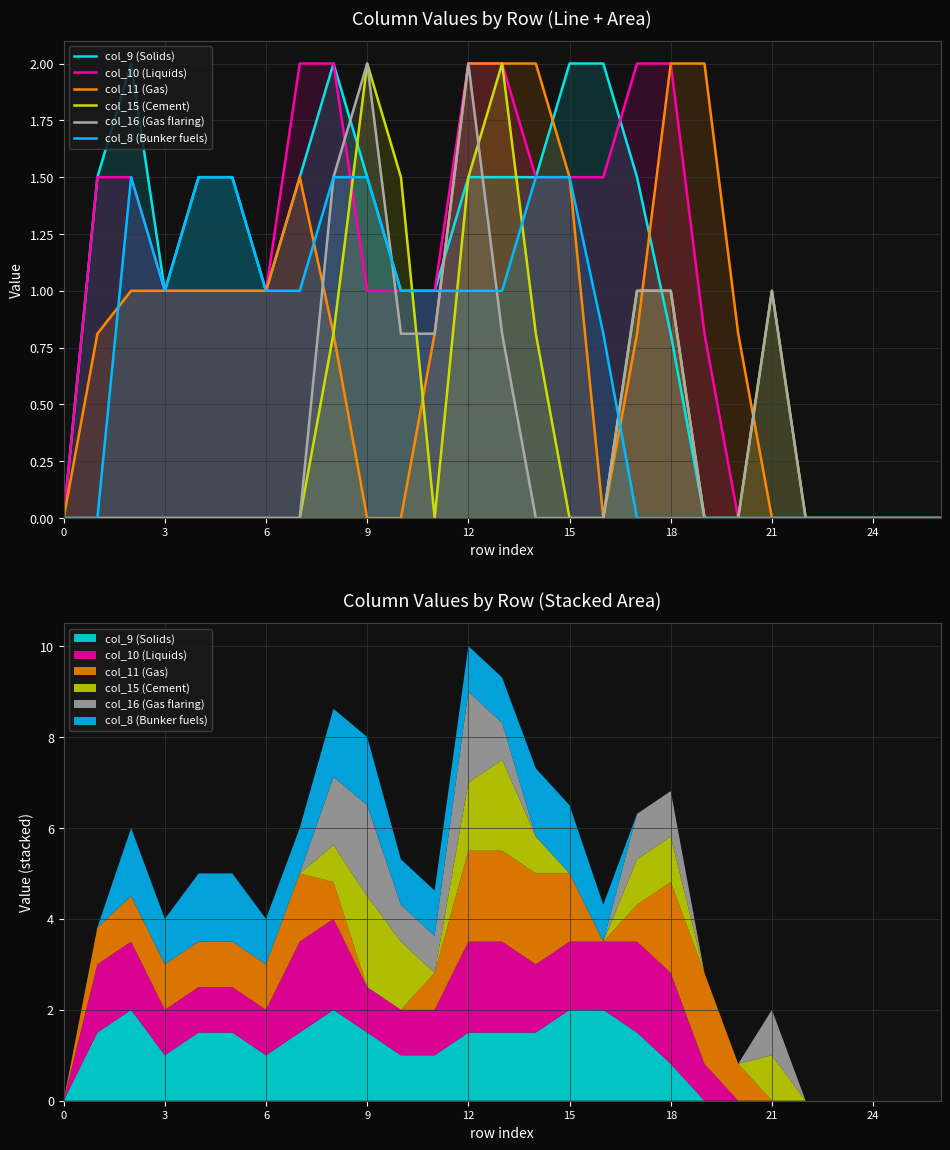

True or false: col_16 (Gas flaring) and col_10 (Liquids) cross at least once.

True